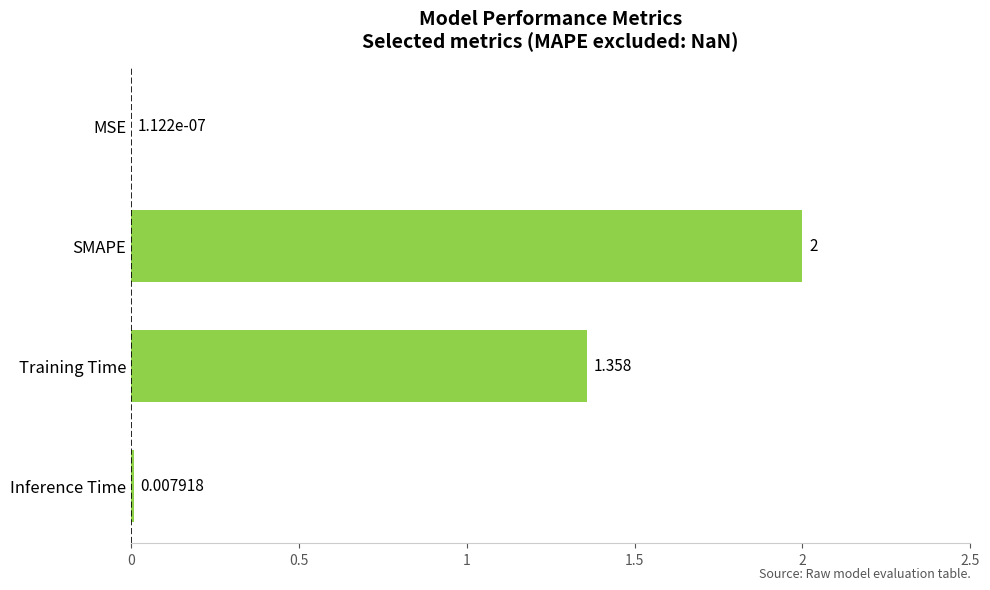

What is the greatest value displayed?

2.0